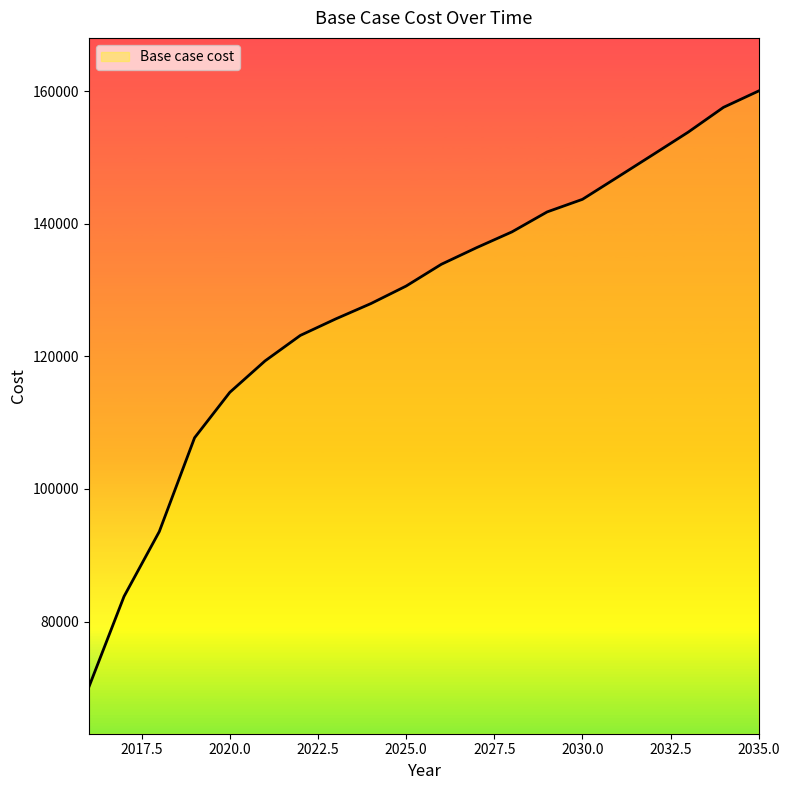

True or false: the data has more than 1 interior local peaks.

False